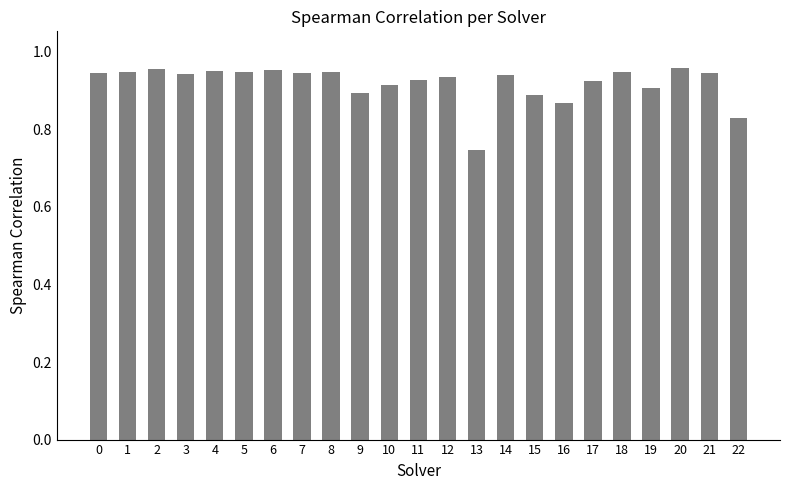

Which label corresponds to the smallest value in the chart?

13